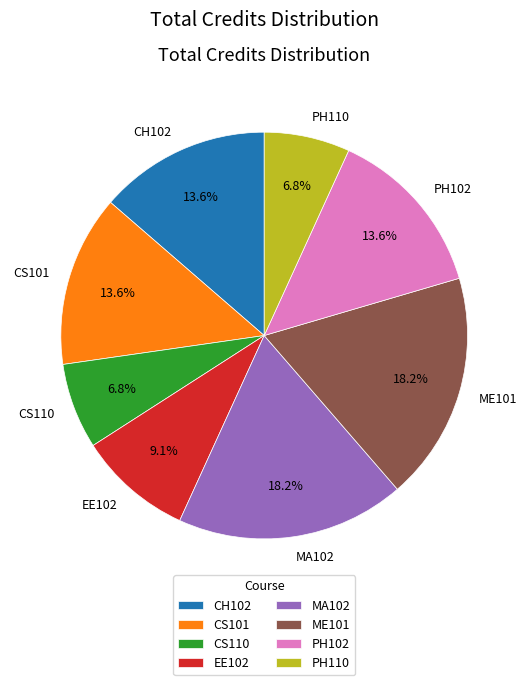

True or false: CH102 accounts for 14% of the total.

True